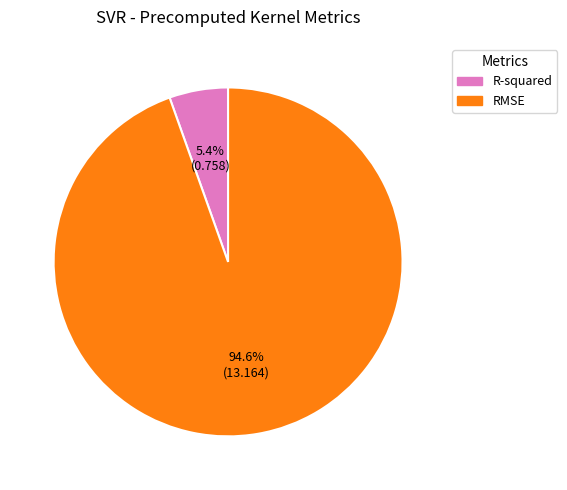

True or false: RMSE accounts for 95% of the total.

True